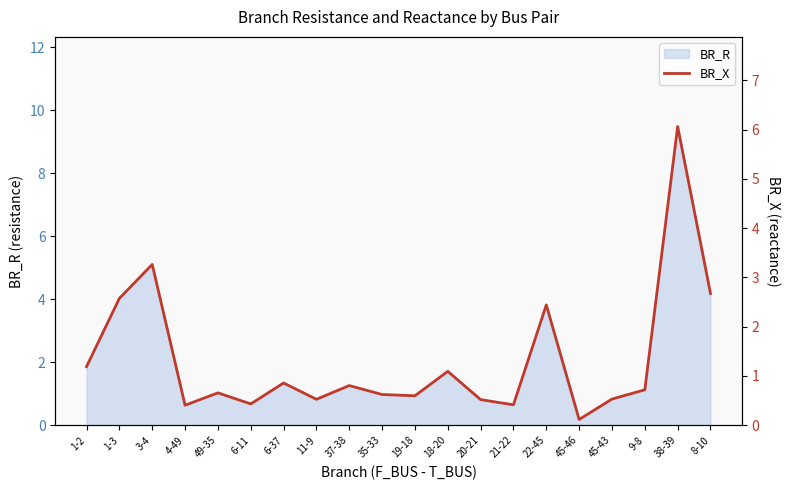

Which category has the highest value in the BR_R series?

38-39